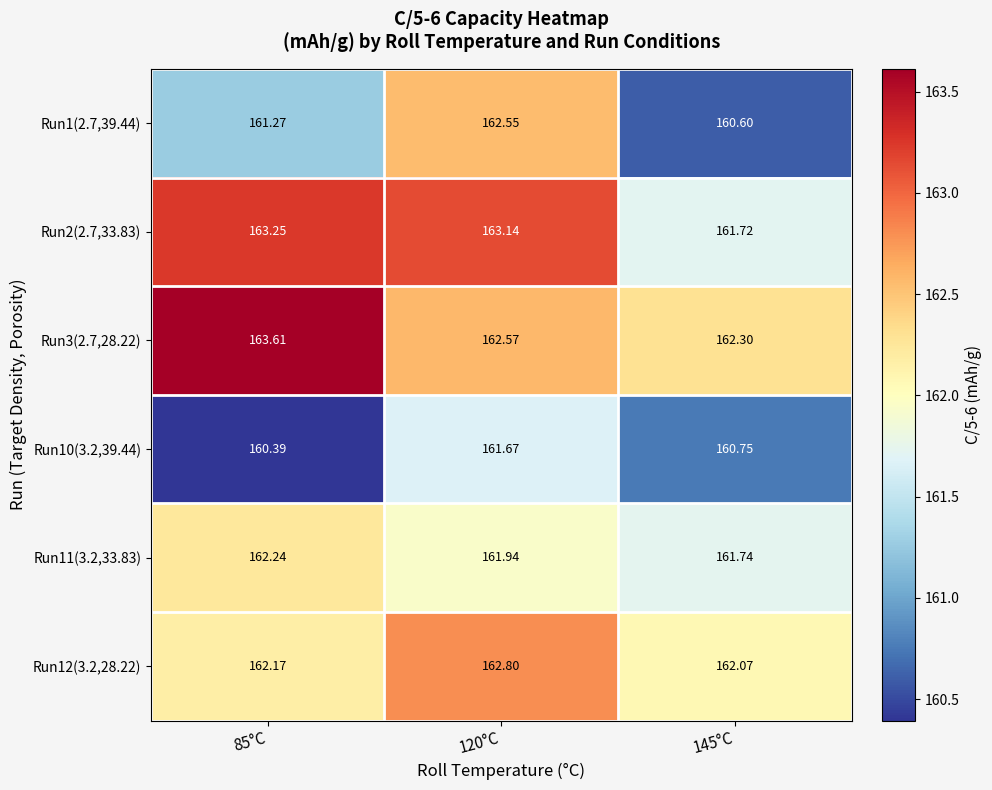

At how many categories does at least one series exceed 161?

3